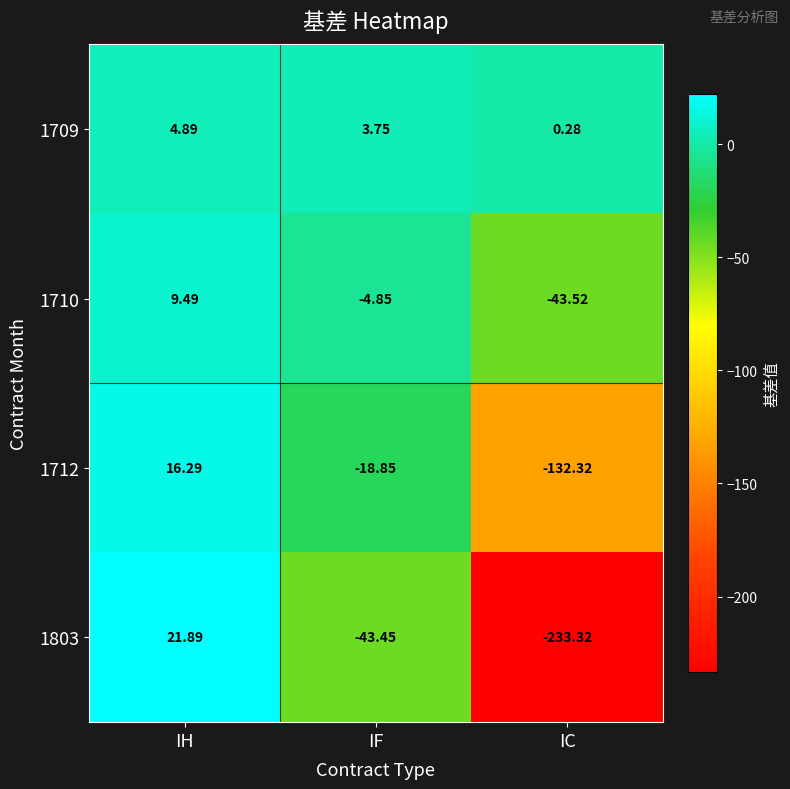

Which category has the highest value across all series?

IH